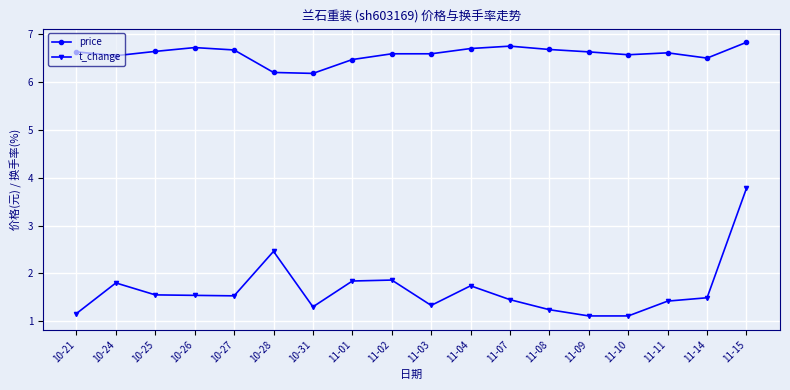

Where is the first local minimum for price?

10-24